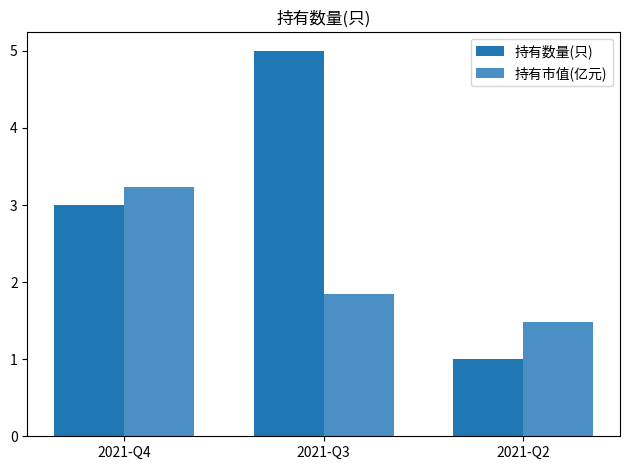

The value of 持有数量(只) at 2021-Q2 is 0.5. True or false?

False